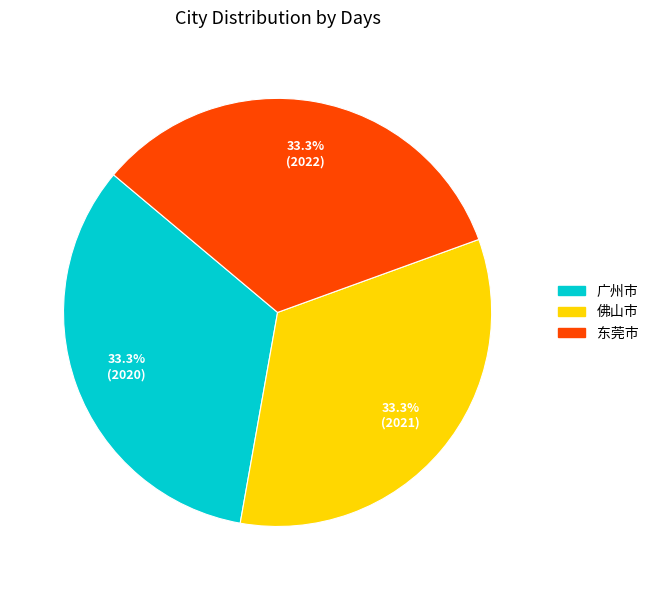

Is there any slice that represents more than half of the pie?

No